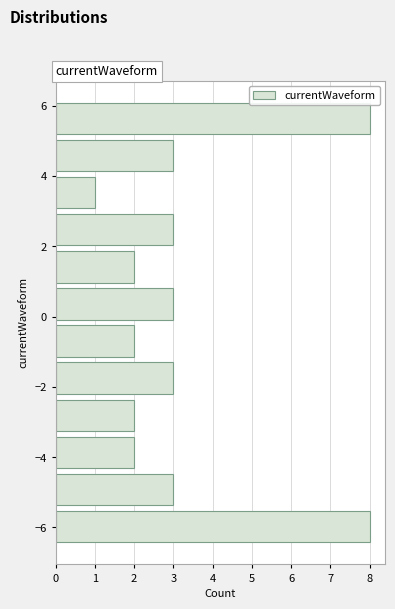

Reading bottom to top, transcribe this chart: for each bar, give the range it covers on the y-axis and its length. Neither the bar edges nor the lengths are printed on the chart, so give them approximately, as read against the axes.

-6.6 to -5.4: 8
-5.4 to -4.4: 3
-4.4 to -3.4: 2
-3.4 to -2.2: 2
-2.2 to -1.2: 3
-1.2 to -0.2: 2
-0.2 to 0.8: 3
0.8 to 2.0: 2
2.0 to 3.0: 3
3.0 to 4.0: 1
4.0 to 5.2: 3
5.2 to 6.2: 8